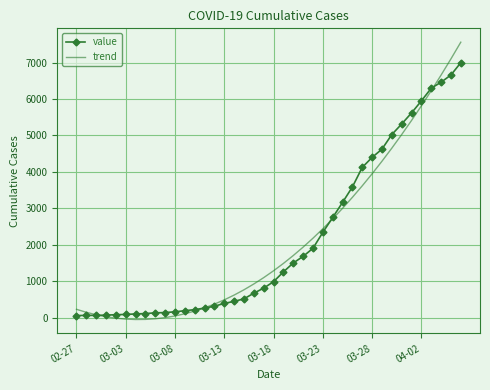

Which series has the widest spread of values?

trend